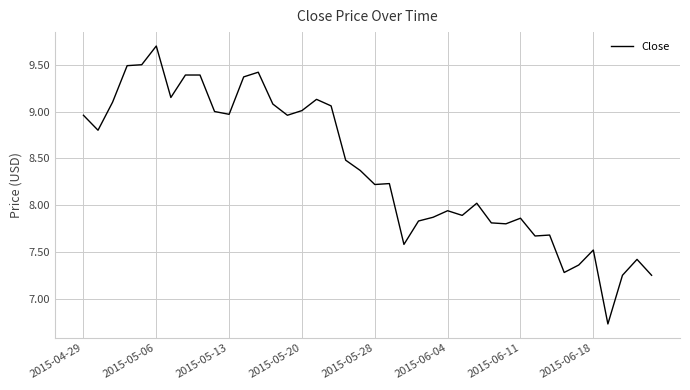

What is the greatest value displayed?

9.7